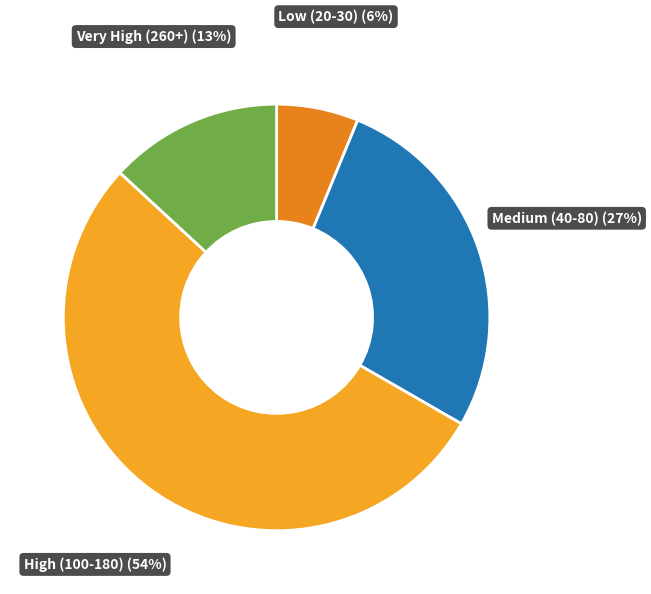

How many slices are in this pie chart?

4